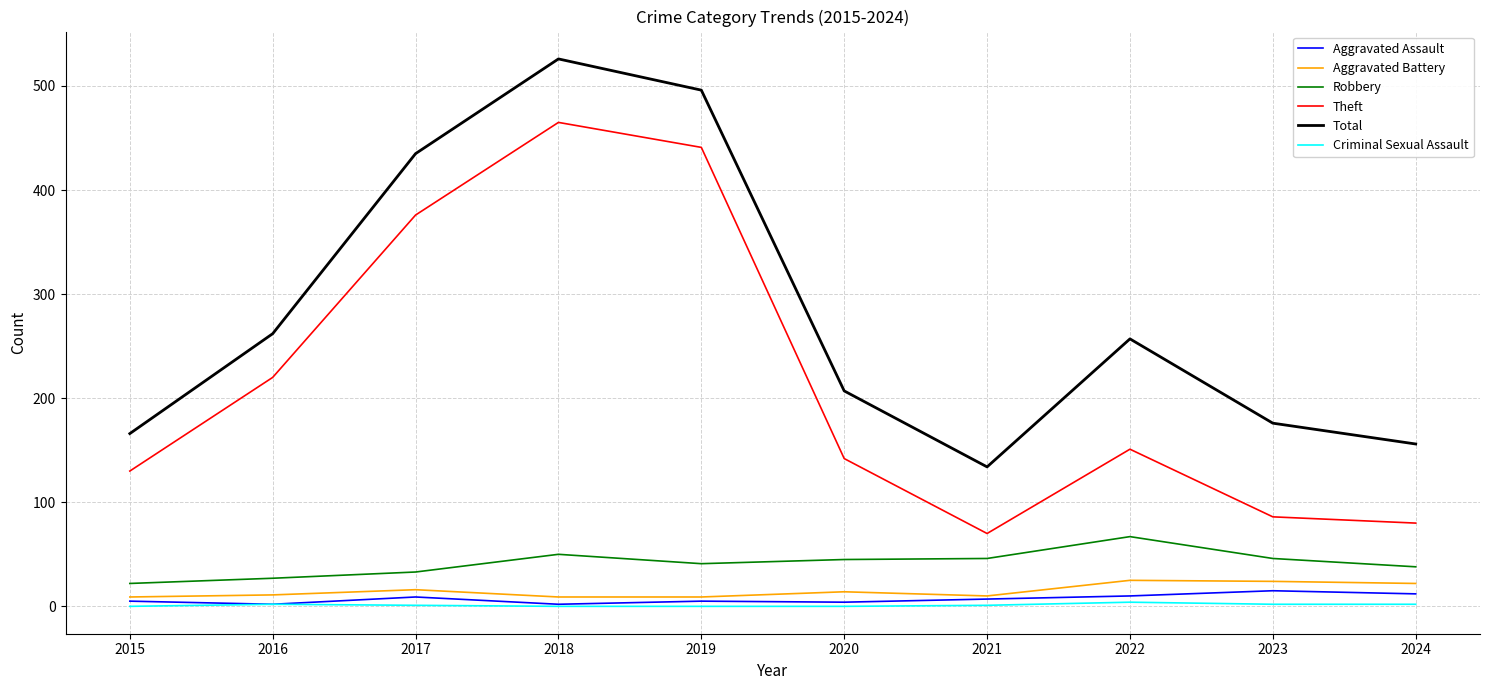

True or false: Aggravated Assault and Robbery intersect in this chart.

False